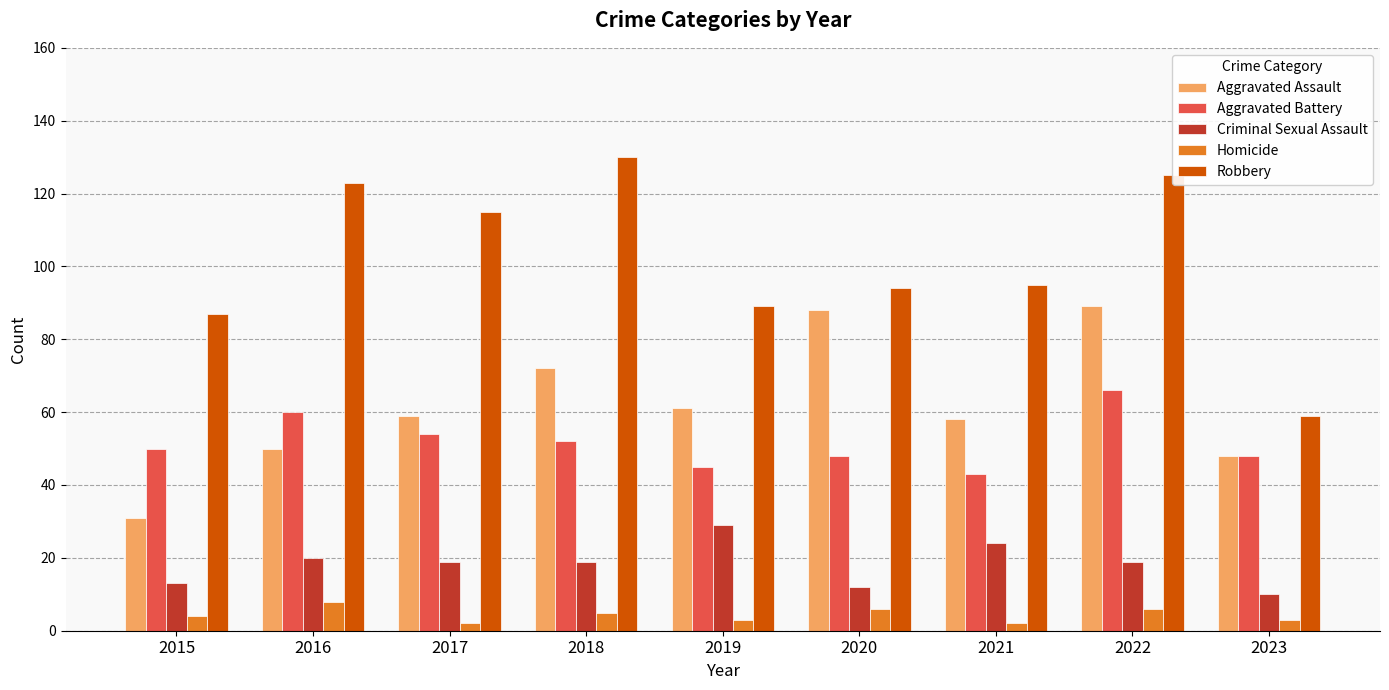

How many bars are there in total?

45